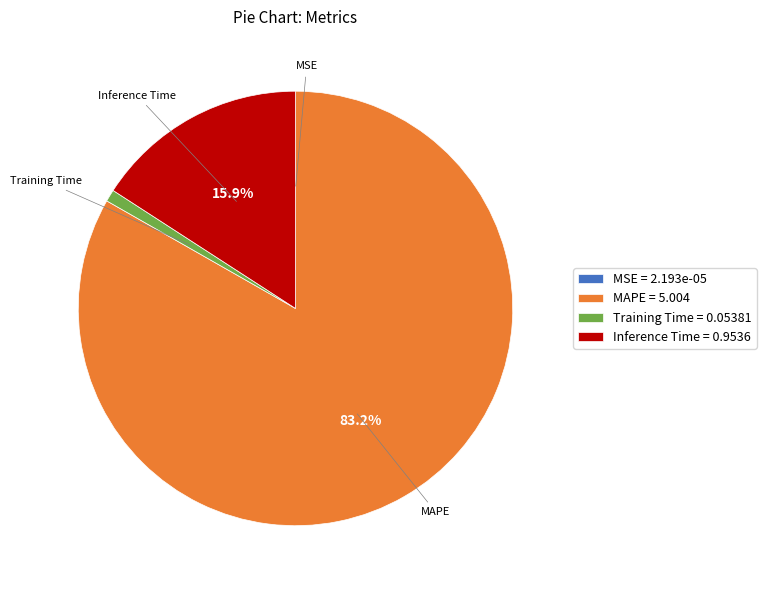

Does MAPE = 5.004 represent more than half of the total?

Yes